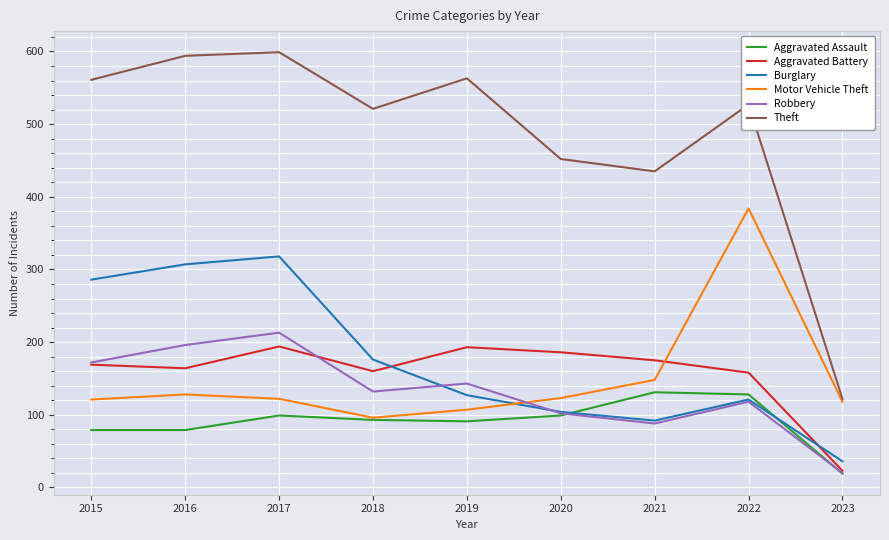

The Robbery series shows 258 at 2016. True or false?

False